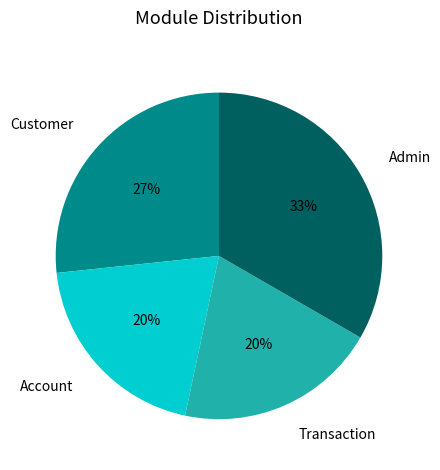

Is Transaction the majority of the pie?

No